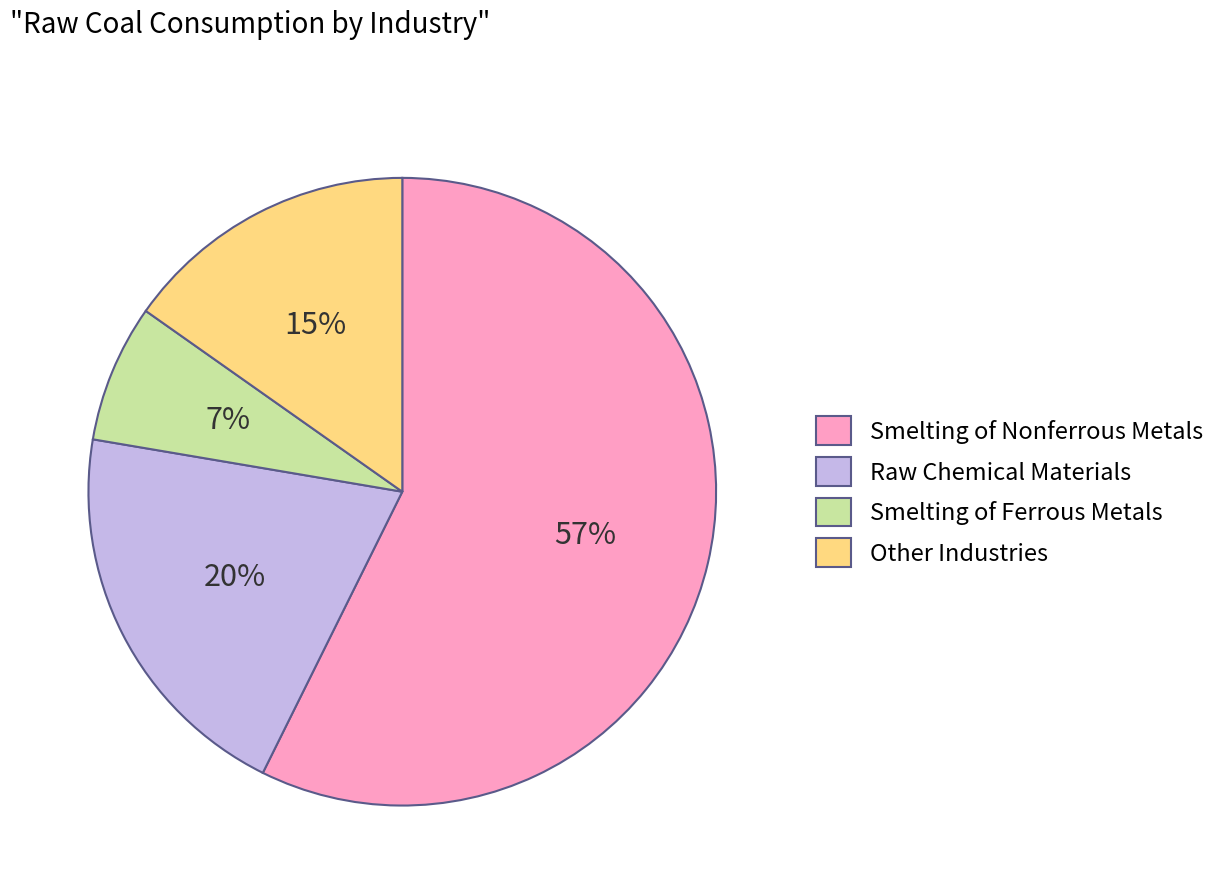

How many segments does this pie chart have?

4